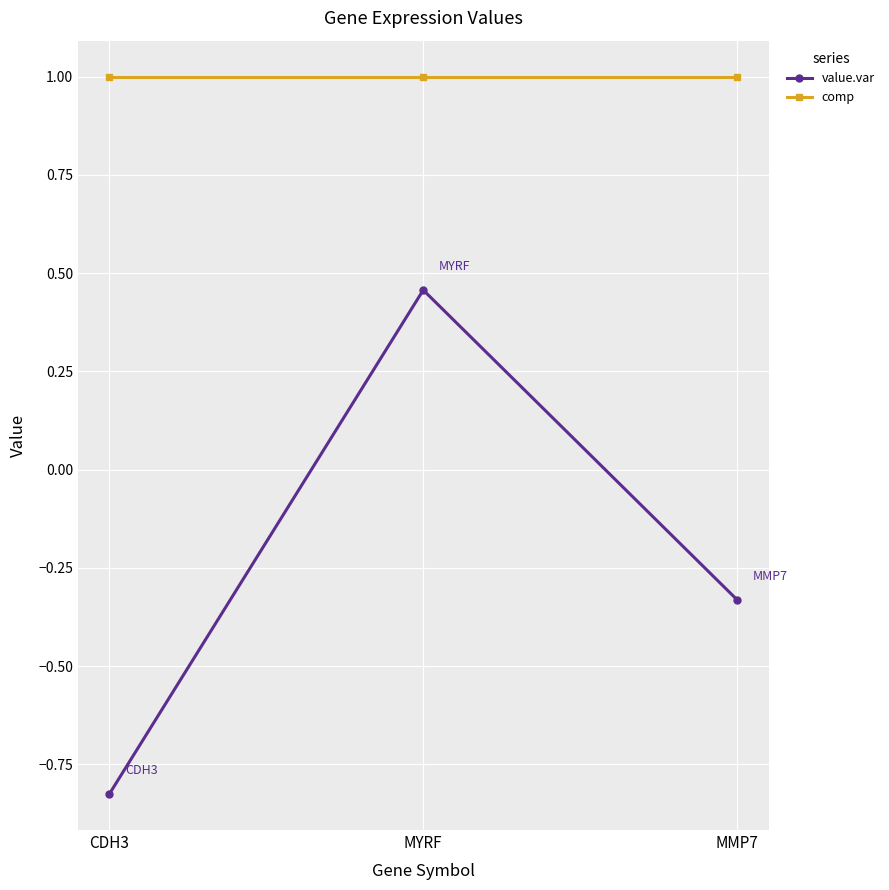

Between MYRF and MMP7, which series saw the biggest shift?

value.var